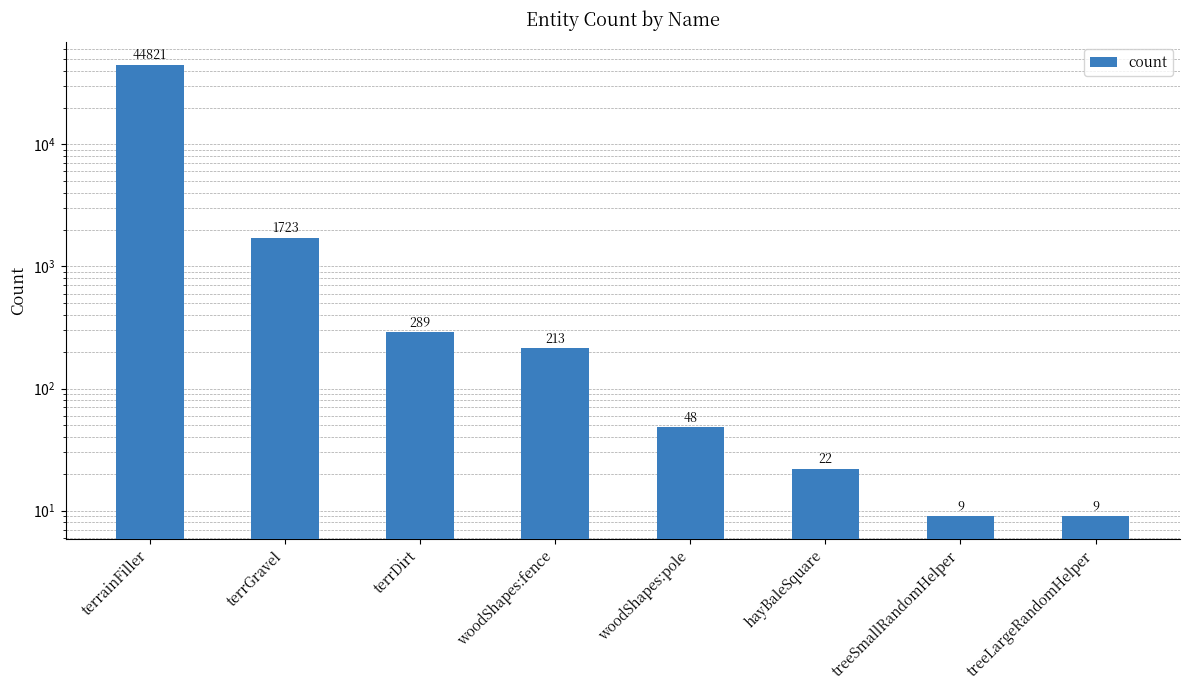

What is the sum of the values at hayBaleSquare and terrDirt?

311